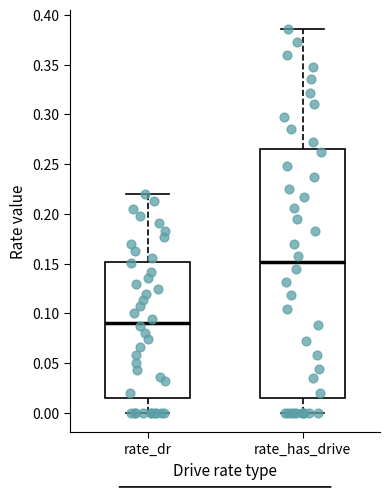

Which box's median line is the highest?

rate_has_drive